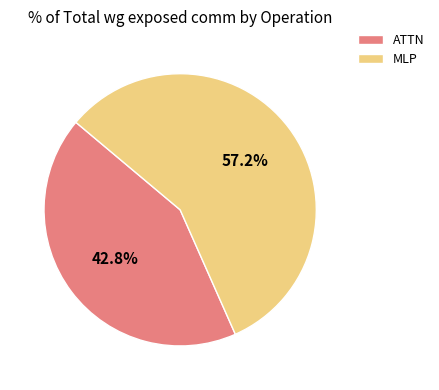

Rank the categories by value from lowest to highest.

ATTN, MLP